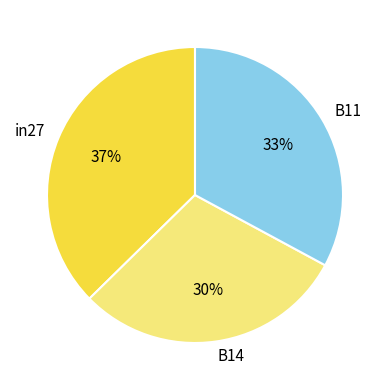

Is there any slice that represents more than half of the pie?

No